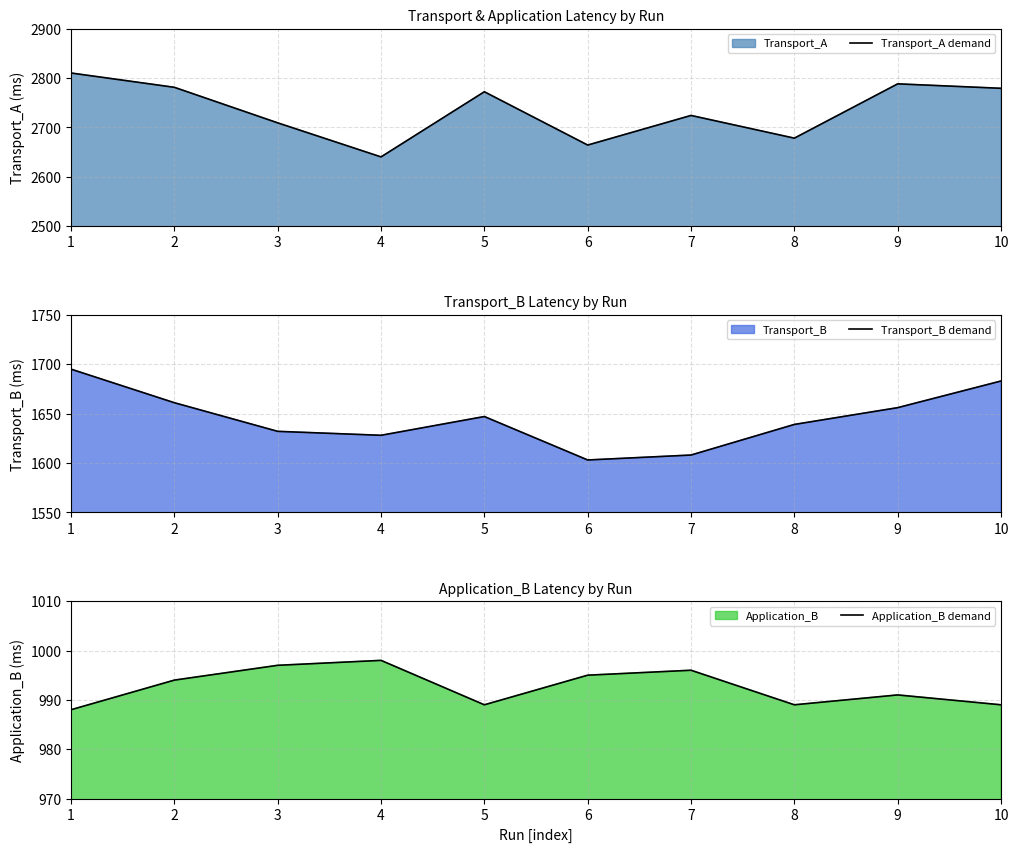

Where is the first local maximum for Application_B demand?

4